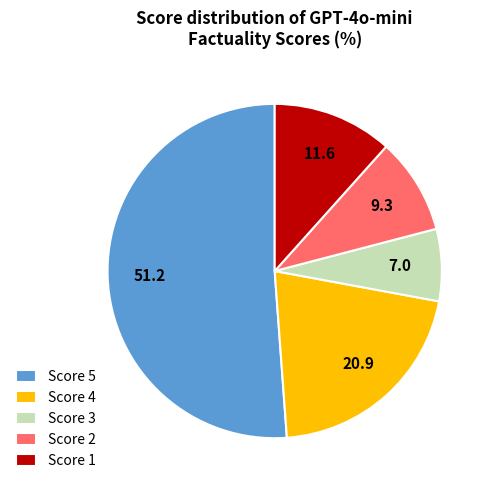

Is the sum of Score 1 and Score 4 greater than half?

No